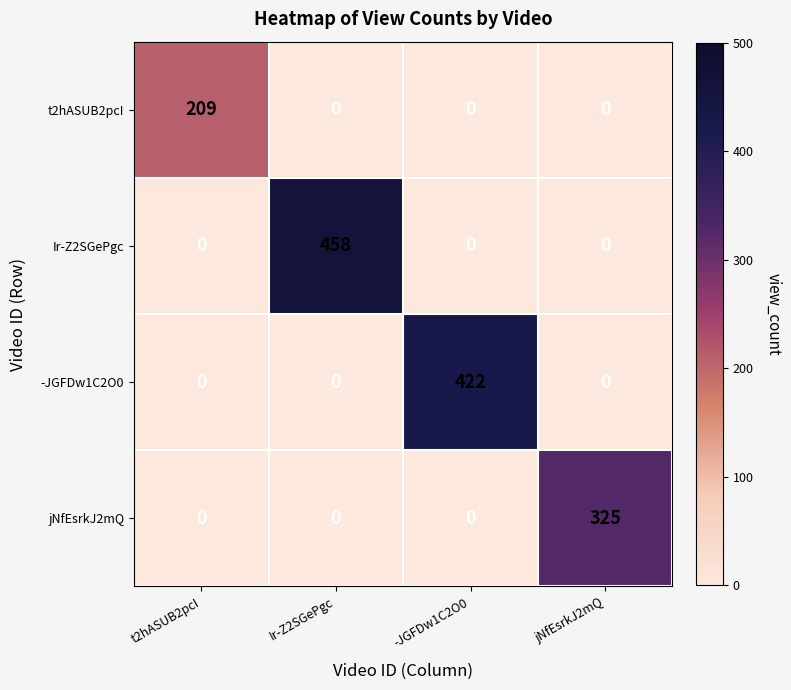

At how many categories does at least one series exceed 127?

4